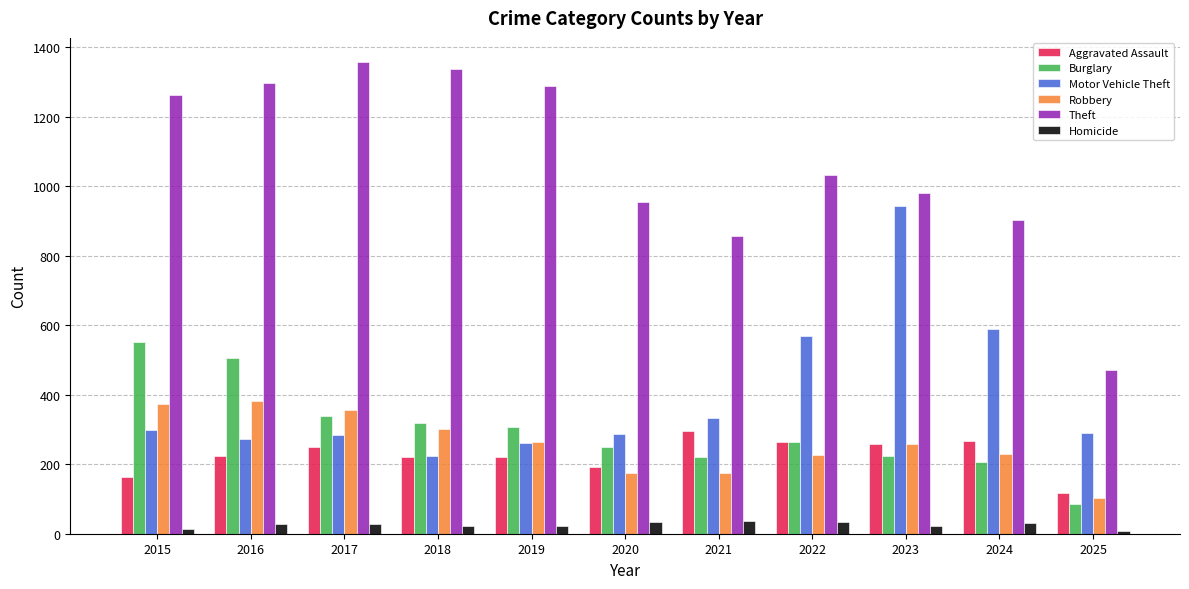

What is the maximum value shown in the chart?

1359